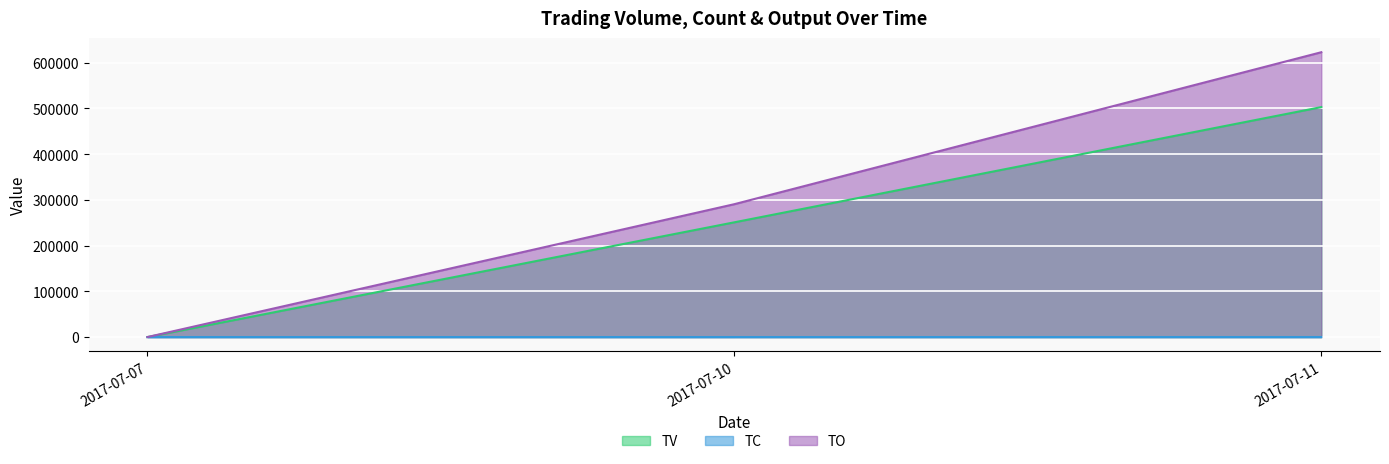

What is the value of the TV point at the 3rd from the left?

503000